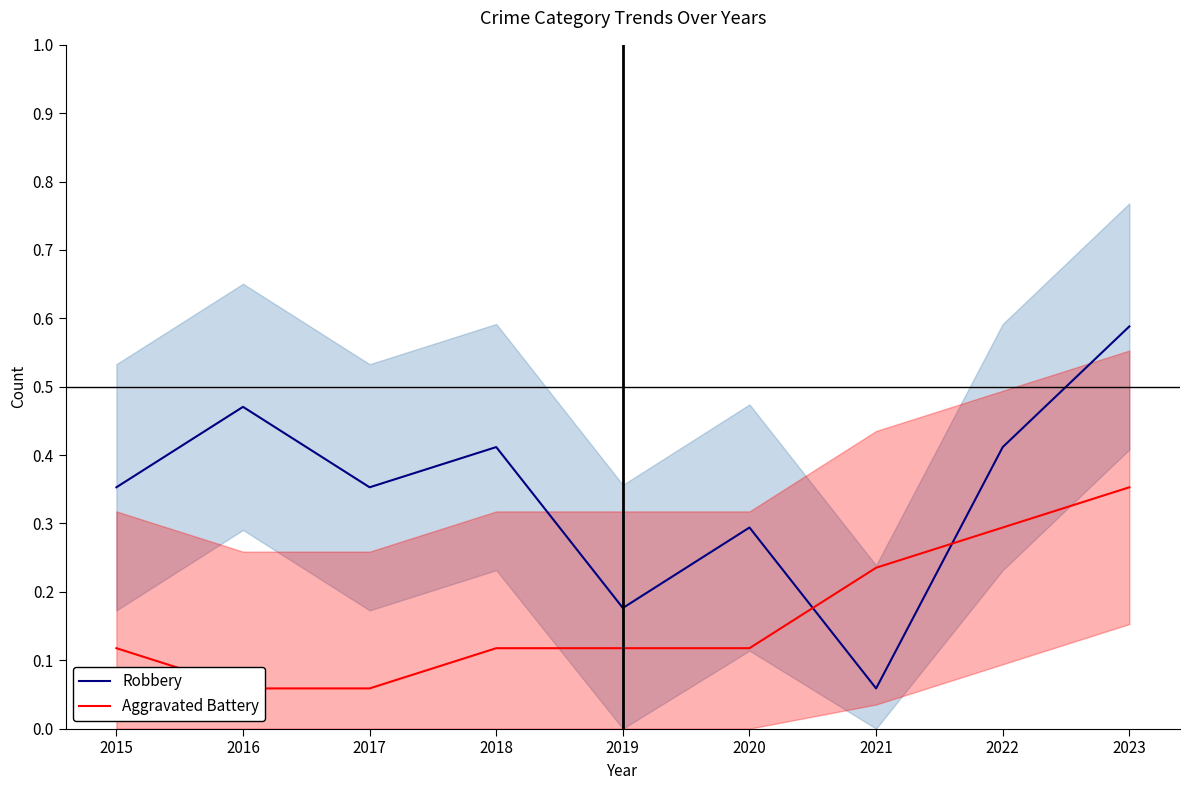

What is the difference between the Robbery values at 2019 and 2018?

0.2